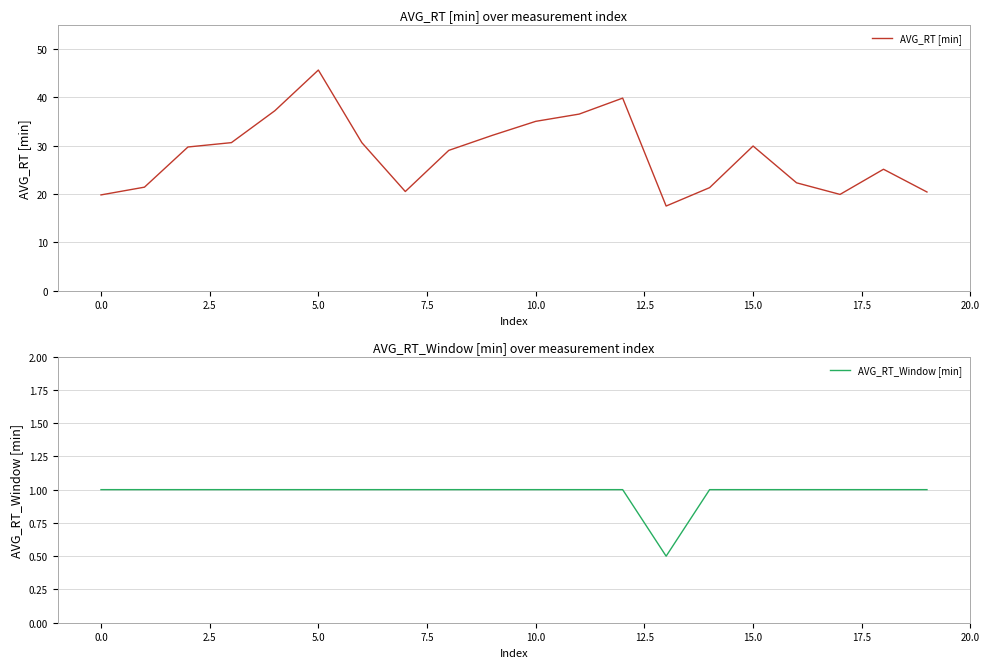

True or false: AVG_RT [min] has a value of 41.3 at 15.0.

False